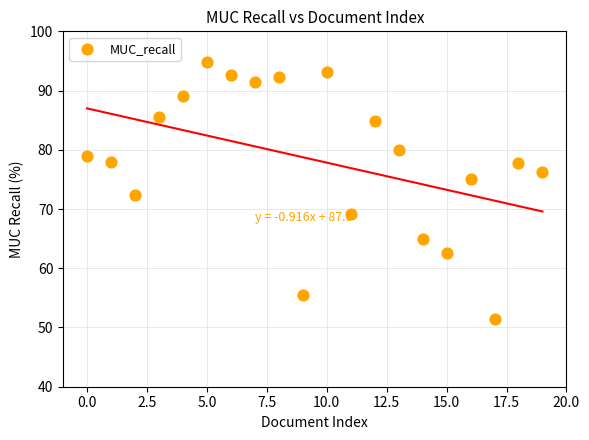

What Y value in the scatter plot is closest to 73?

72.3